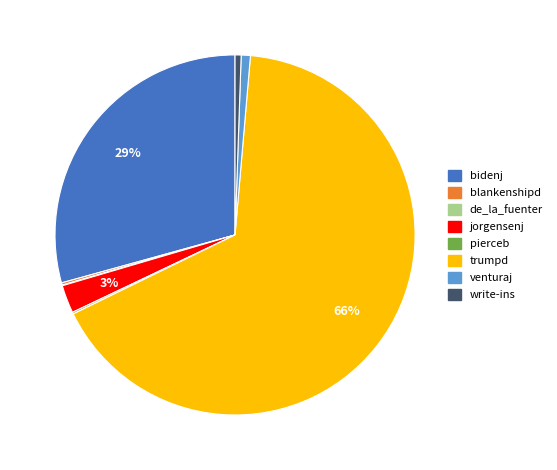

To the nearest percent, what is the combined percentage of jorgensenj and bidenj?

32%